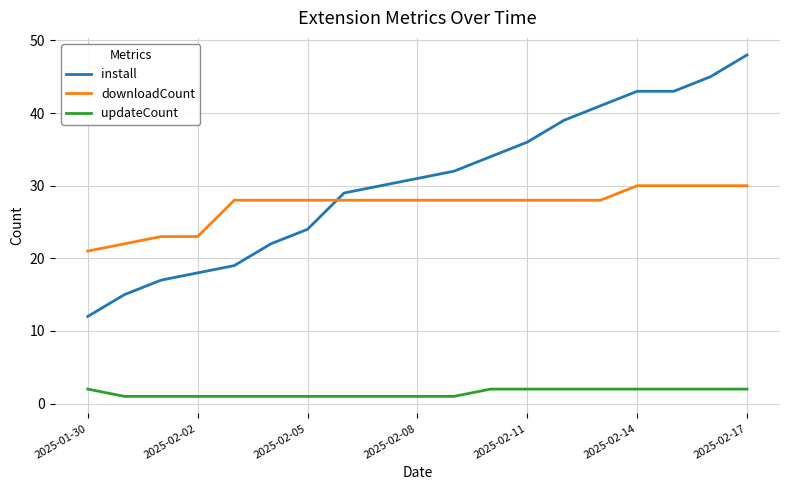

List the series in order of their peak value, highest first.

install, downloadCount, updateCount